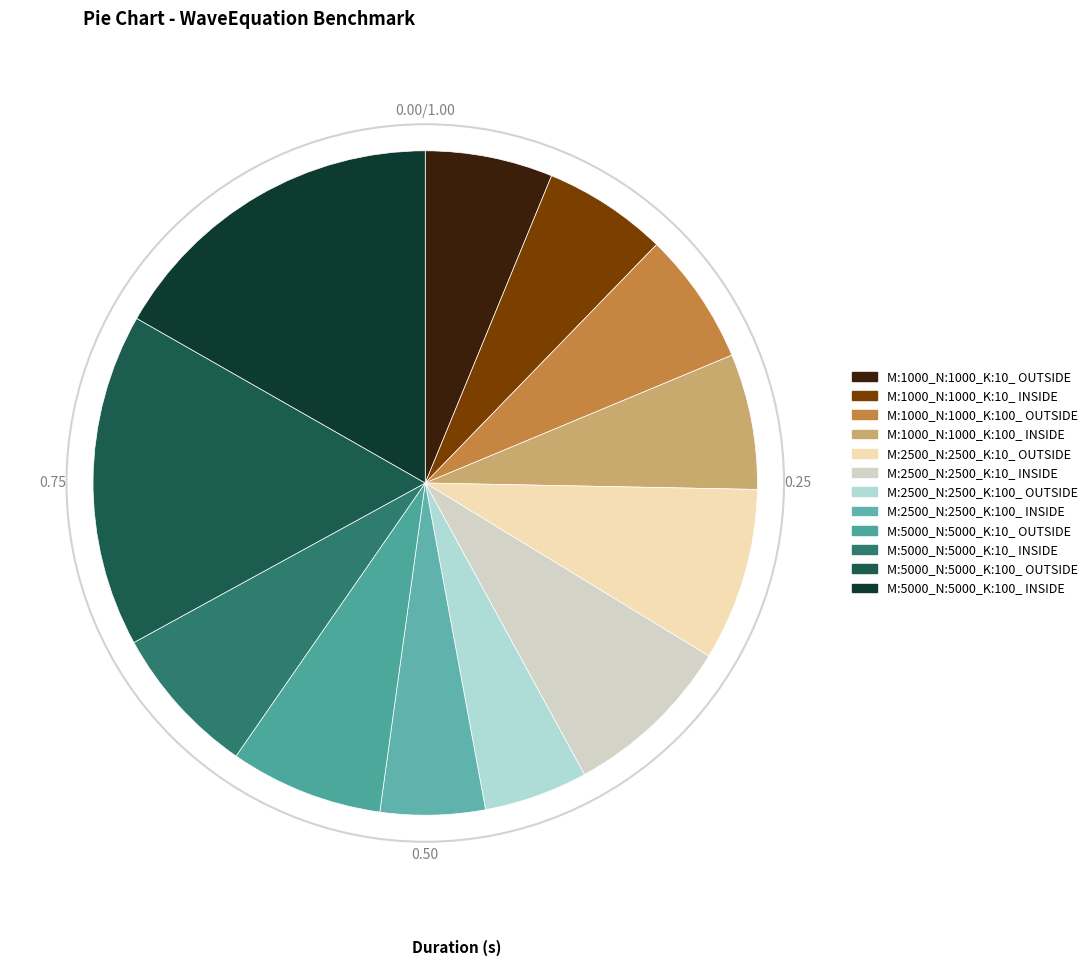

What is the smallest slice in the pie chart?

M:2500_N:2500_K:100_ OUTSIDE